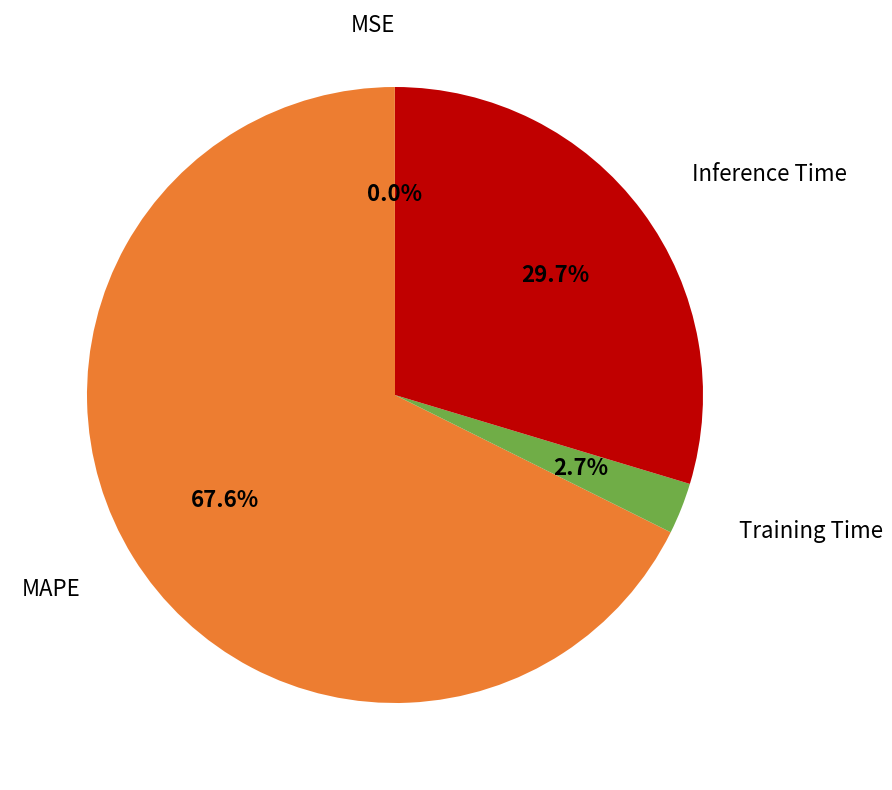

Which slice is the largest?

MAPE